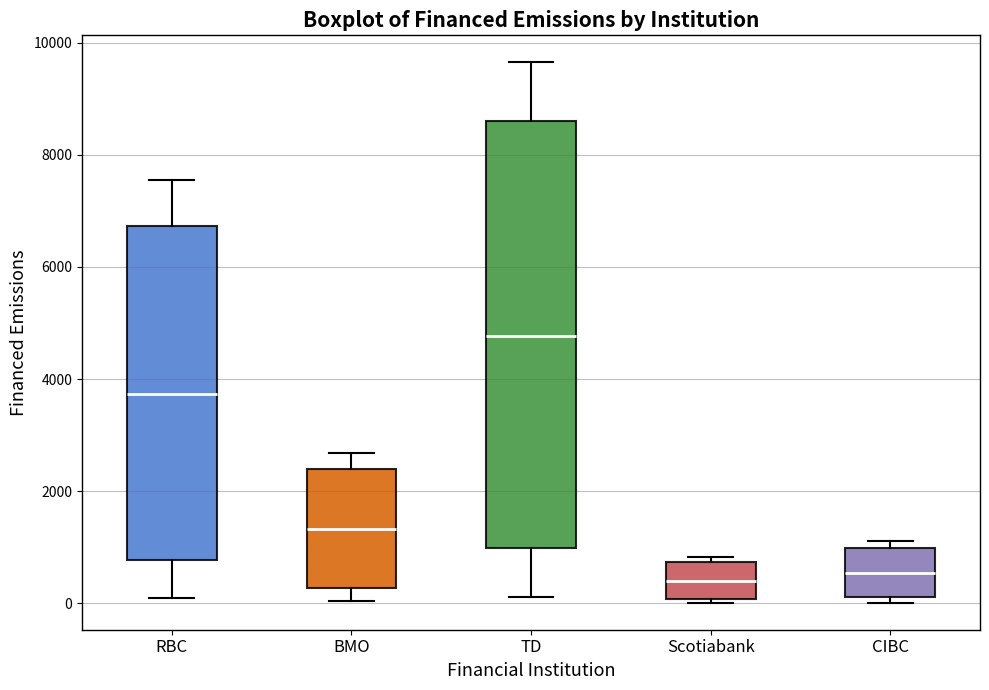

Which box is the tallest, from its lower edge to its upper edge?

TD